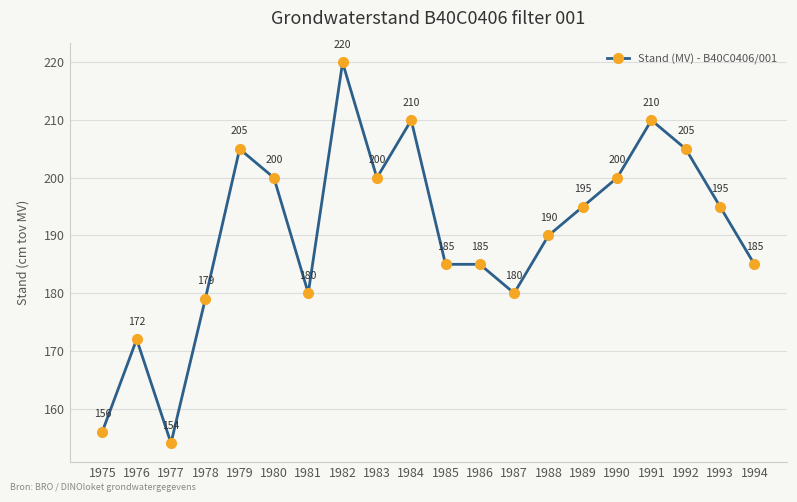

True or false: the data shows 172 at 1976.

True